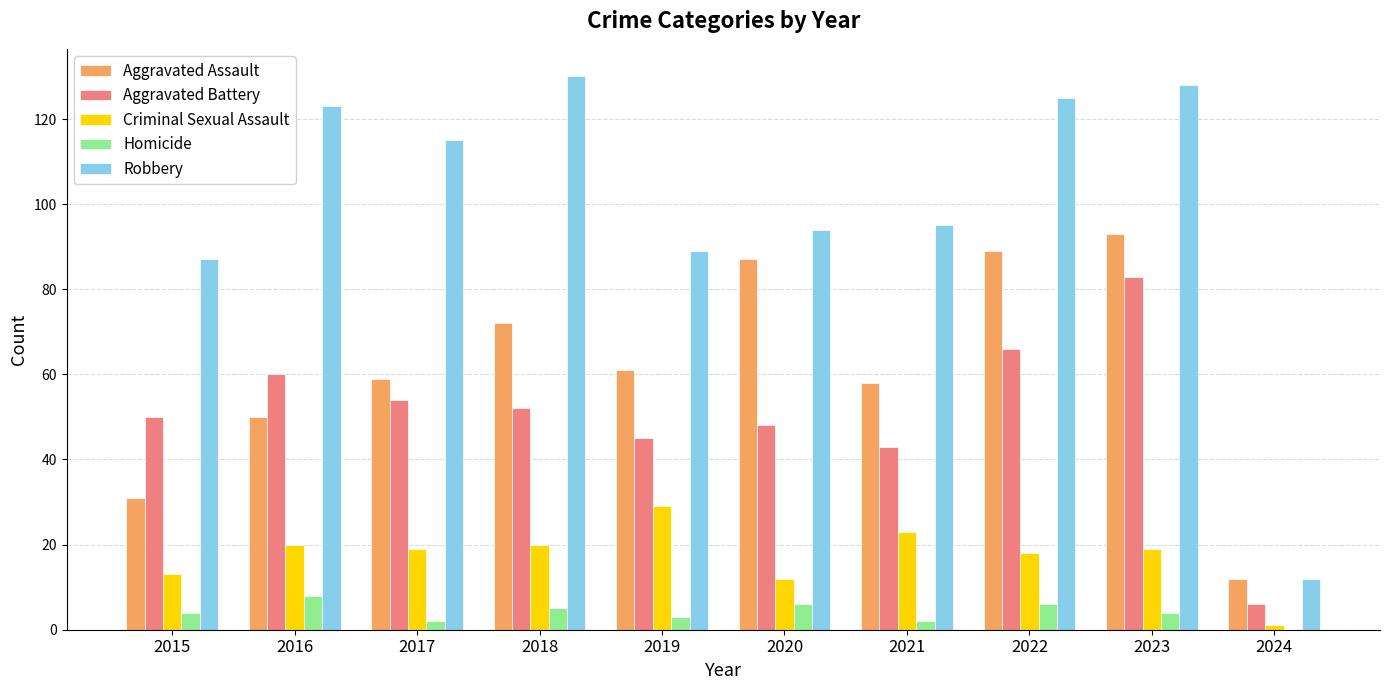

Where is Robbery nearest to the value 71?

2015